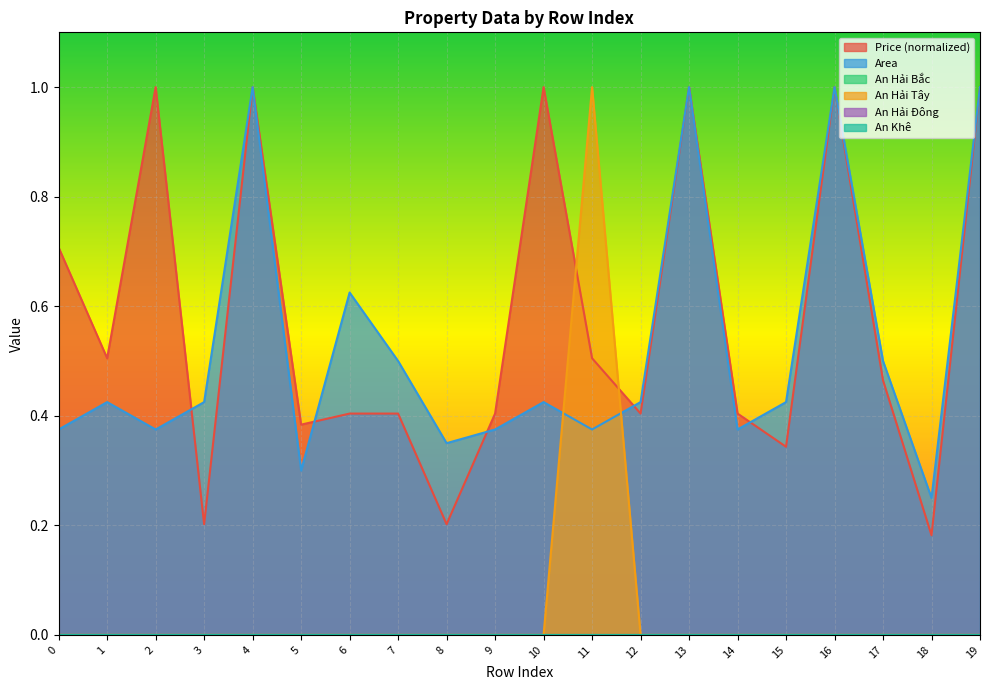

The value of Price at 1 is 0.5. True or false?

True